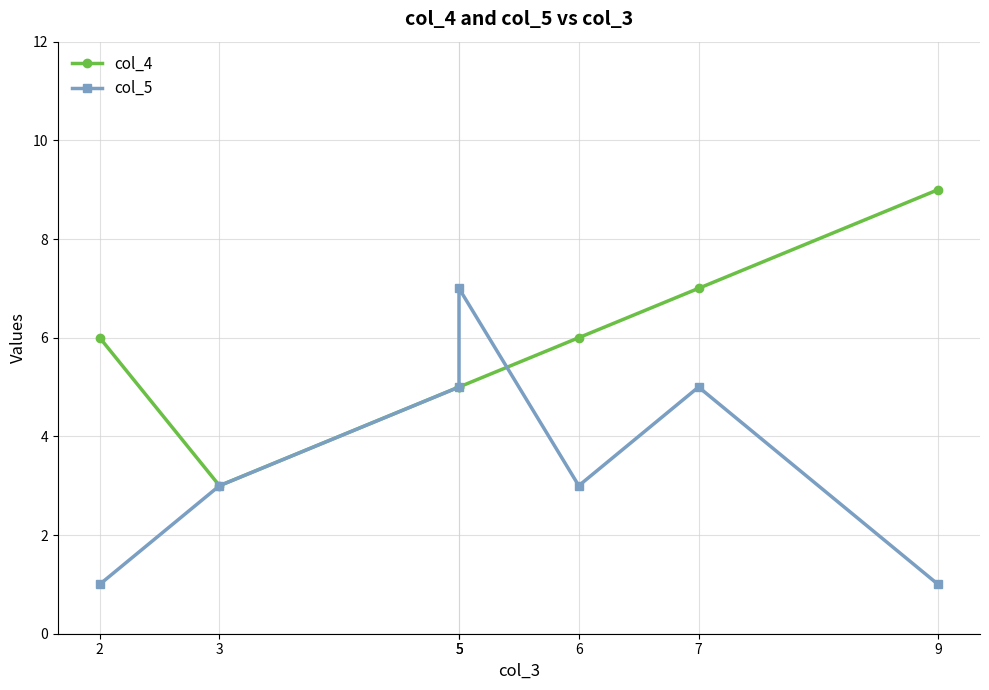

Does the chart display data point markers on the line(s)?

Yes